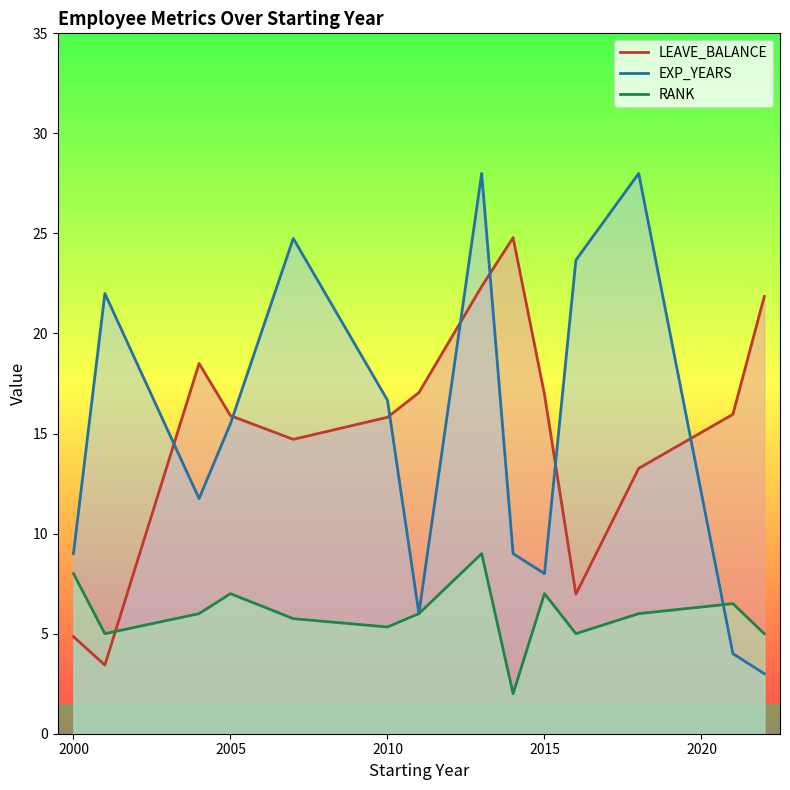

How many lines are shown in the chart?

3